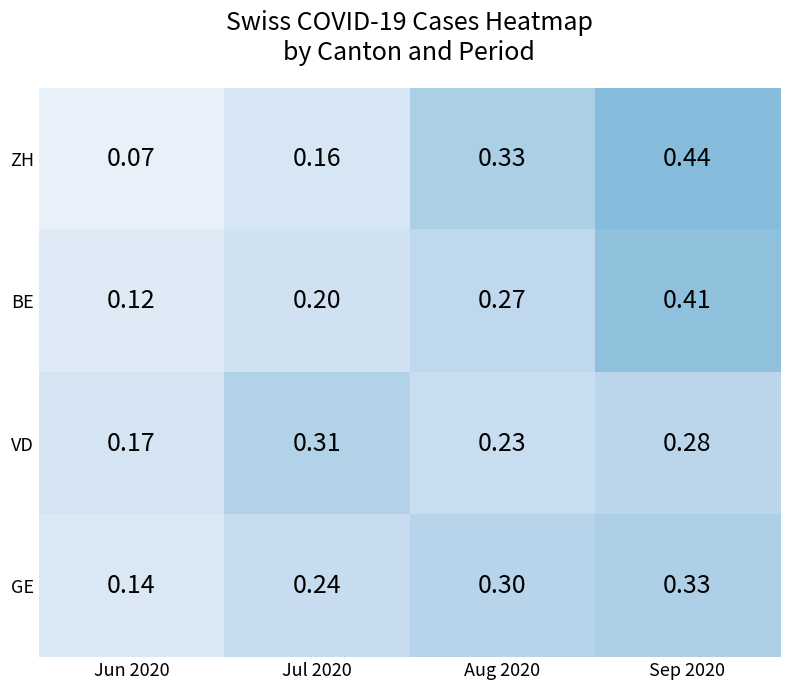

Between Jun 2020 and Aug 2020, which series saw the biggest shift?

ZH